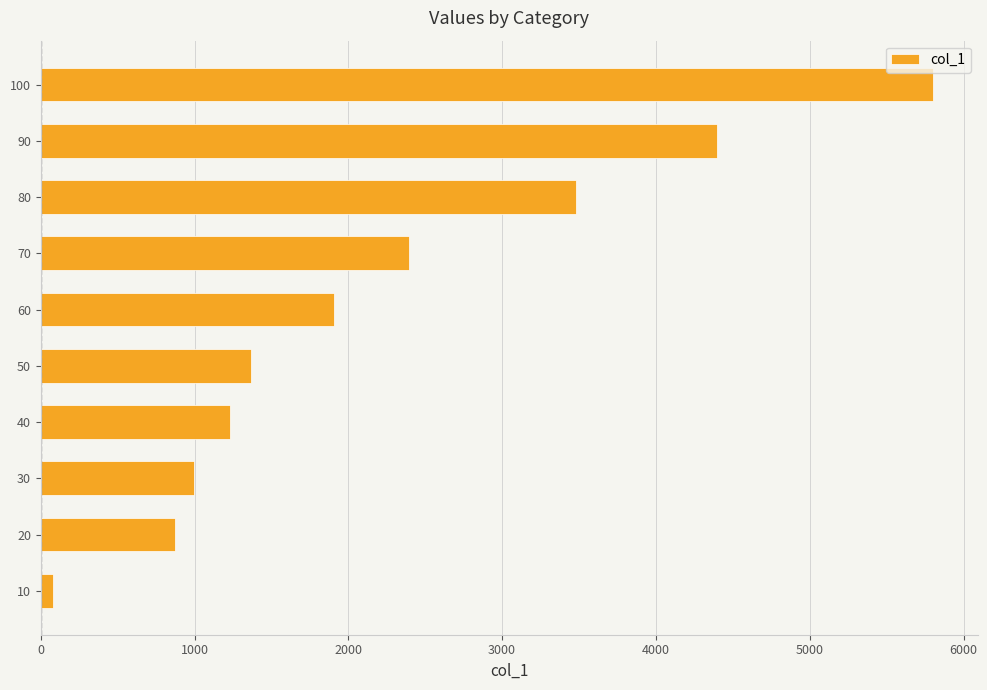

What is the change in value from 30 to 60?

+908